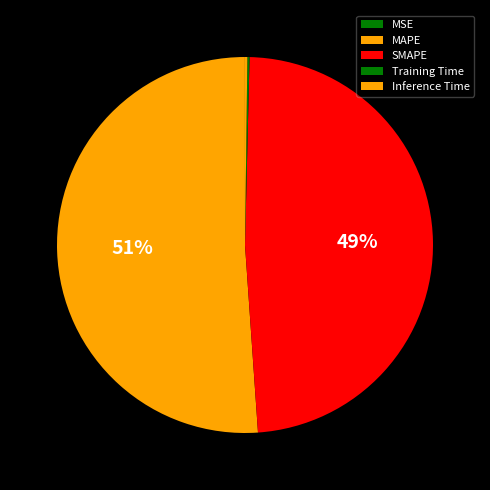

How many segments does this pie chart have?

5